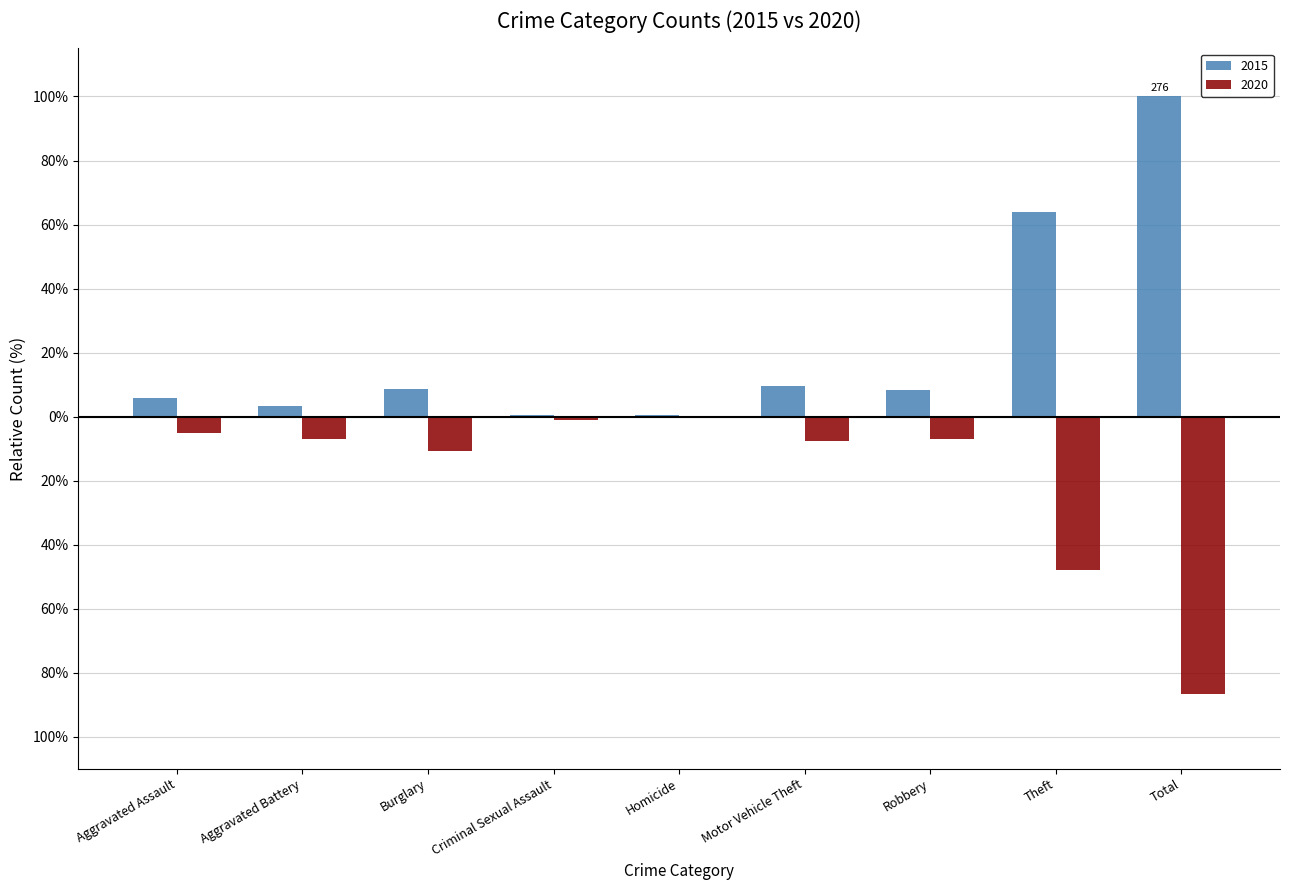

Which series has the largest total across all categories?

2015